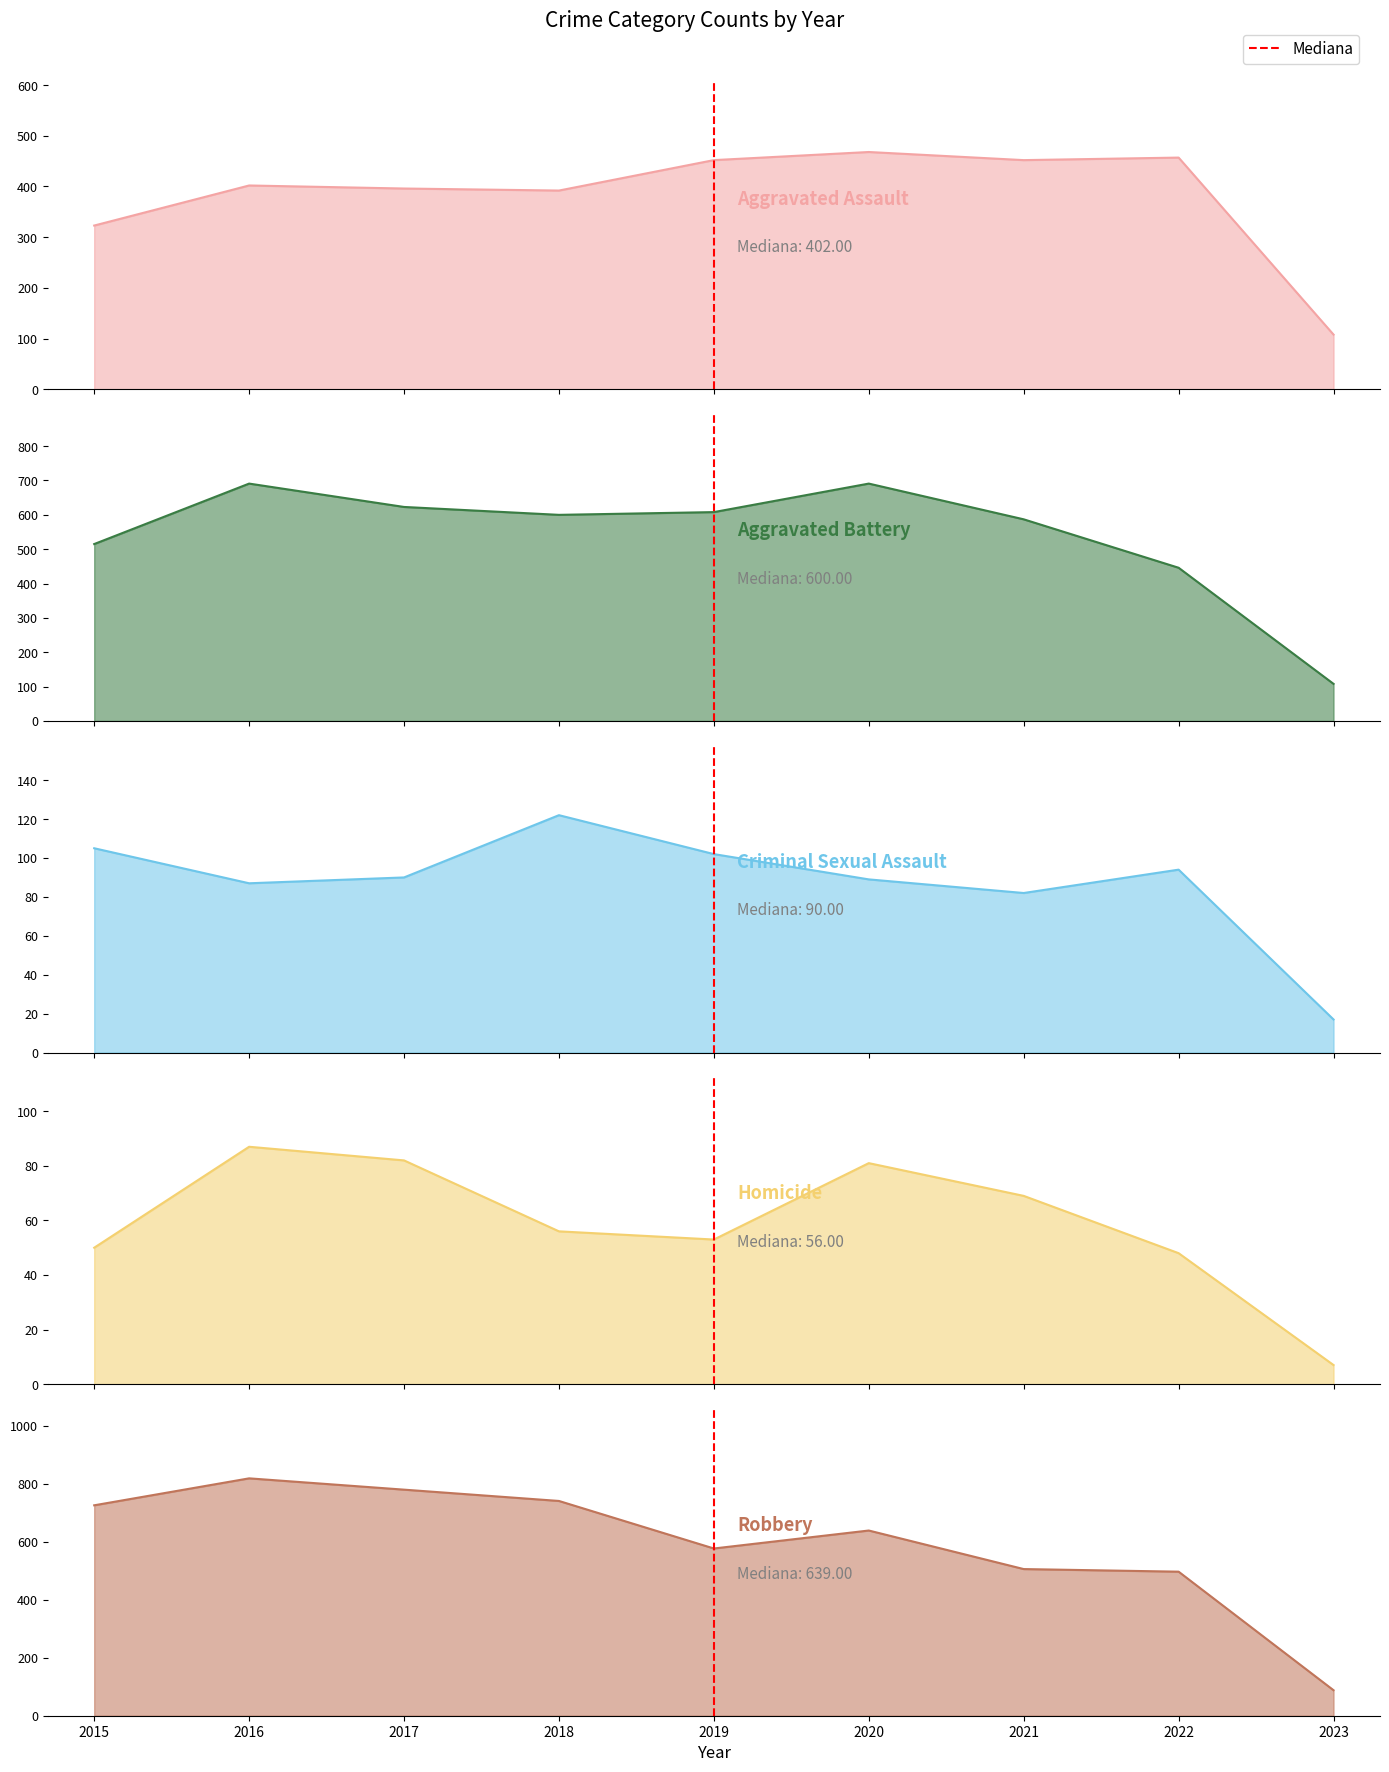

Which has a higher value, 2019 or 2019?

2019